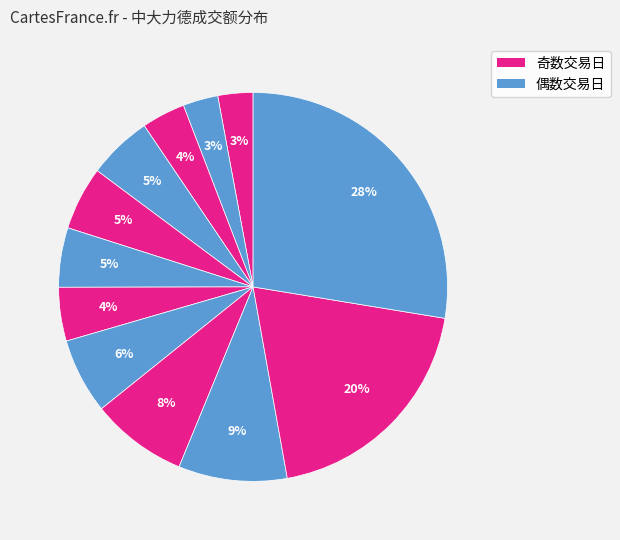

To the nearest percent, what is the difference between the largest and smallest slice percentages?

25%